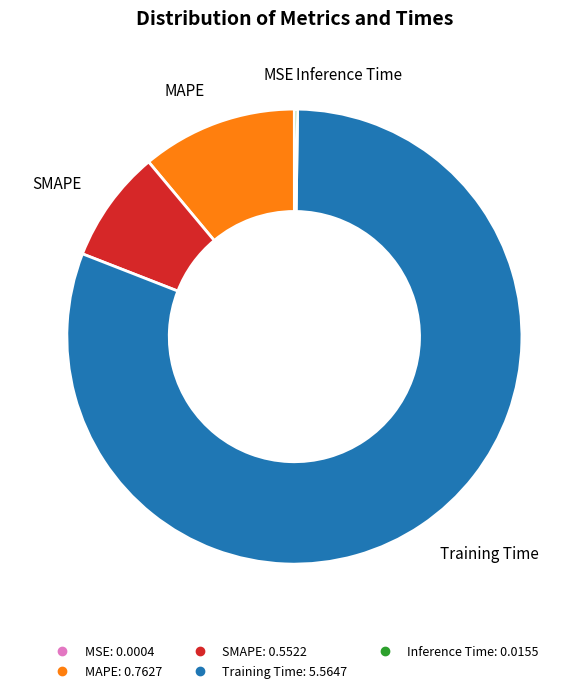

Which category has the biggest portion of the pie?

Training Time